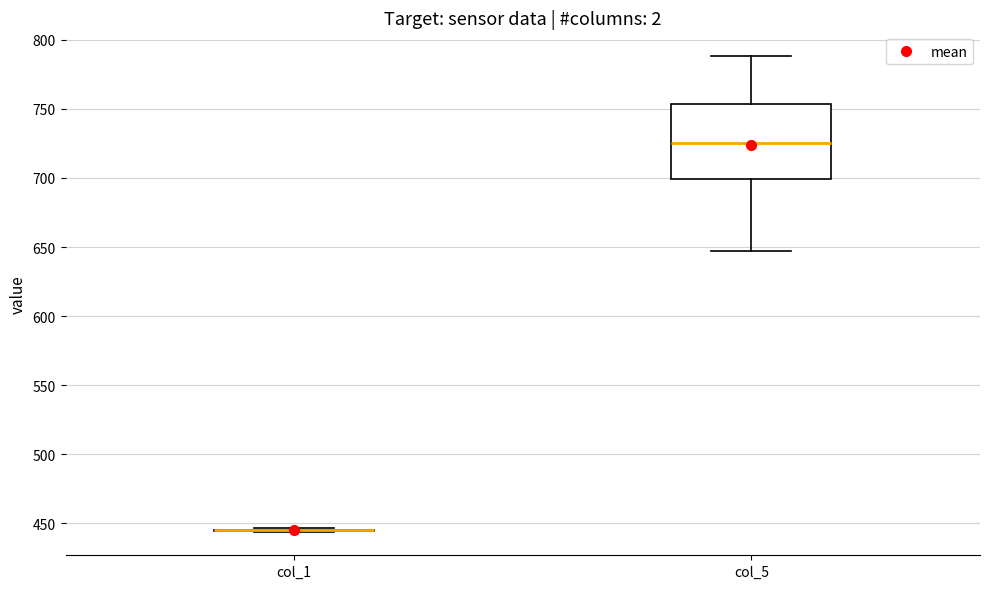

Reading left to right, read every box against the y-axis: the position of its median line, the range the box covers, and the ends of its whiskers. The values are not printed on the chart, so give them approximately, as read against the axis.

col_1: box collapsed to a line at 445, whiskers 445 to 445
col_5: median 725, box 700 to 755, whiskers 645 to 790